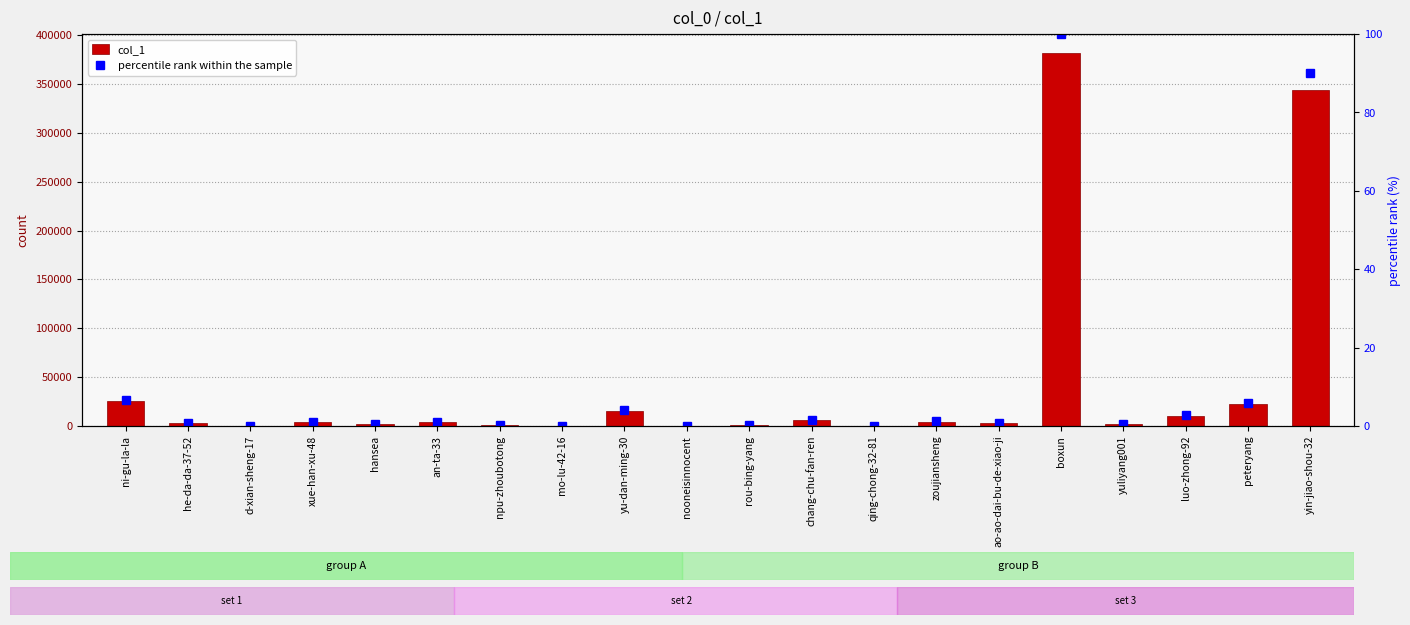

Which label corresponds to the largest value in the chart?

boxun